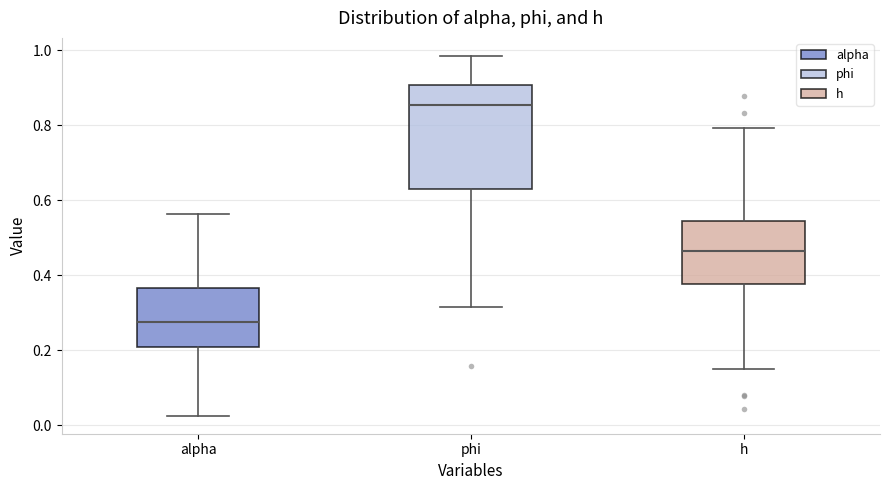

Reading left to right, transcribe this box plot: for each box, give where its median line is, the range the box spans, and where its two whiskers end, as read against the y-axis. The values are not printed on the chart, so give them approximately, as read against the axis.

alpha: median 0.28, box 0.20 to 0.36, whiskers 0.02 to 0.56
phi: median 0.86, box 0.62 to 0.90, whiskers 0.32 to 0.98
h: median 0.46, box 0.38 to 0.54, whiskers 0.16 to 0.80